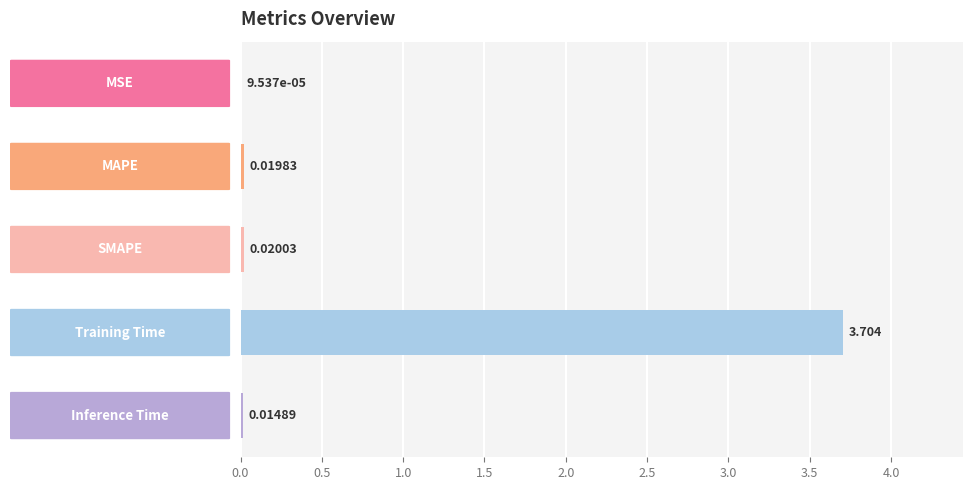

Count the number of data series in this chart.

1